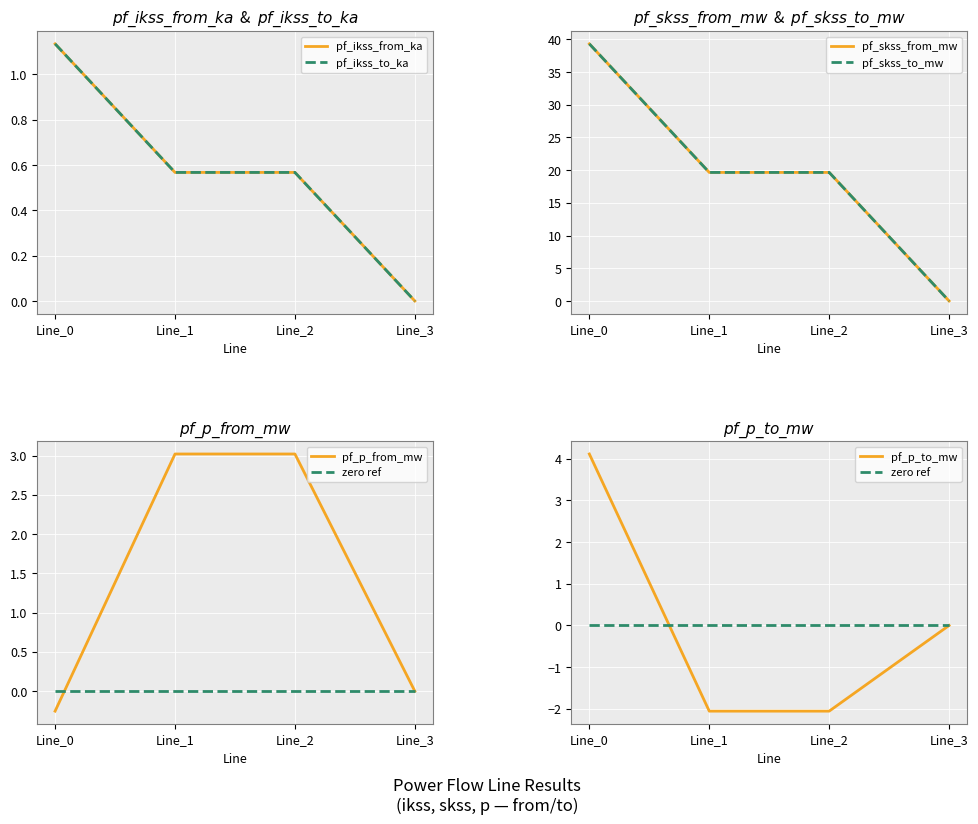

True or false: pf_p_from_mw and pf_ikss_from_ka intersect in this chart.

True